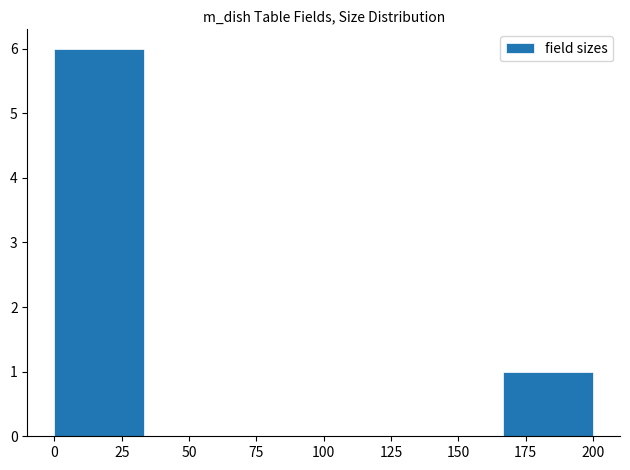

How tall is the bar that spans 0 to 35 on the x-axis? Neither the bar edges nor the heights are printed on the chart, so give them approximately, as read against the axes.

6